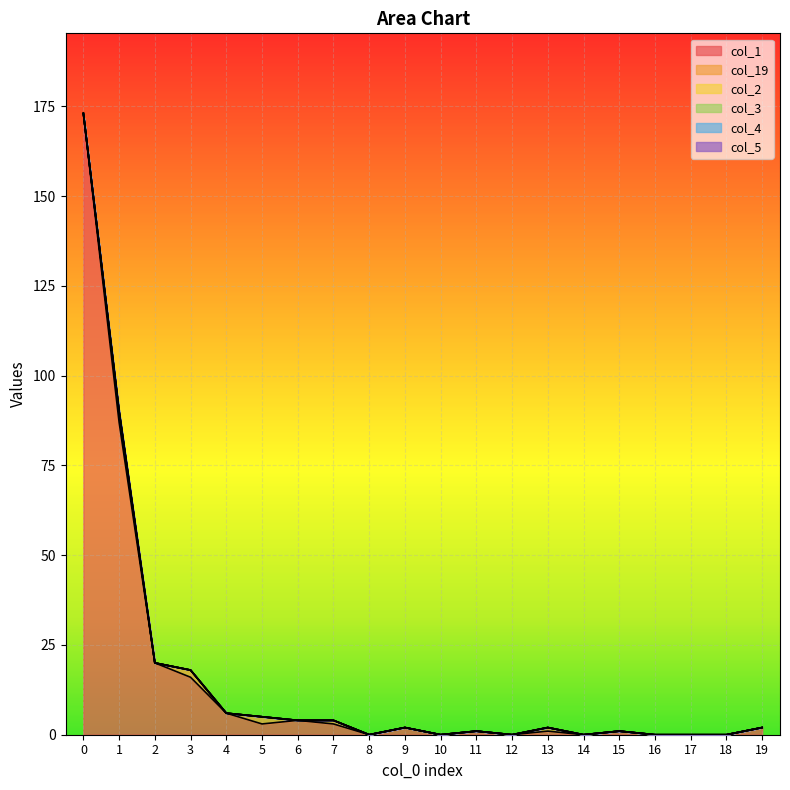

Which category has the lowest value across all series?

8